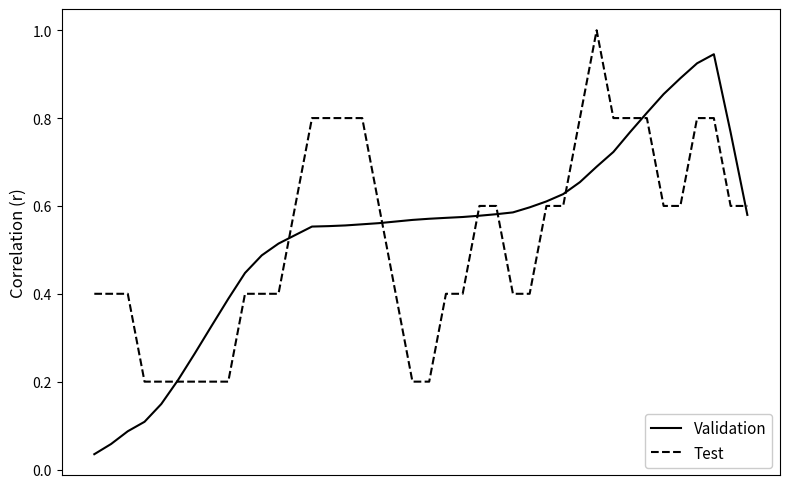

Which series has the largest range (max minus min)?

Validation